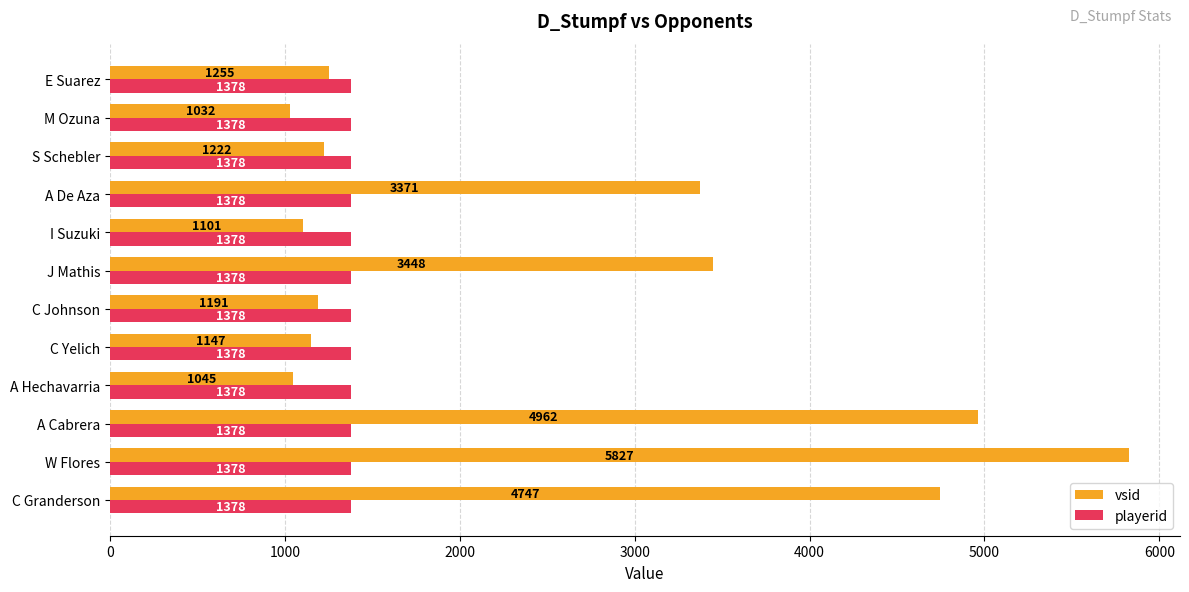

How many data points does each series have?

12